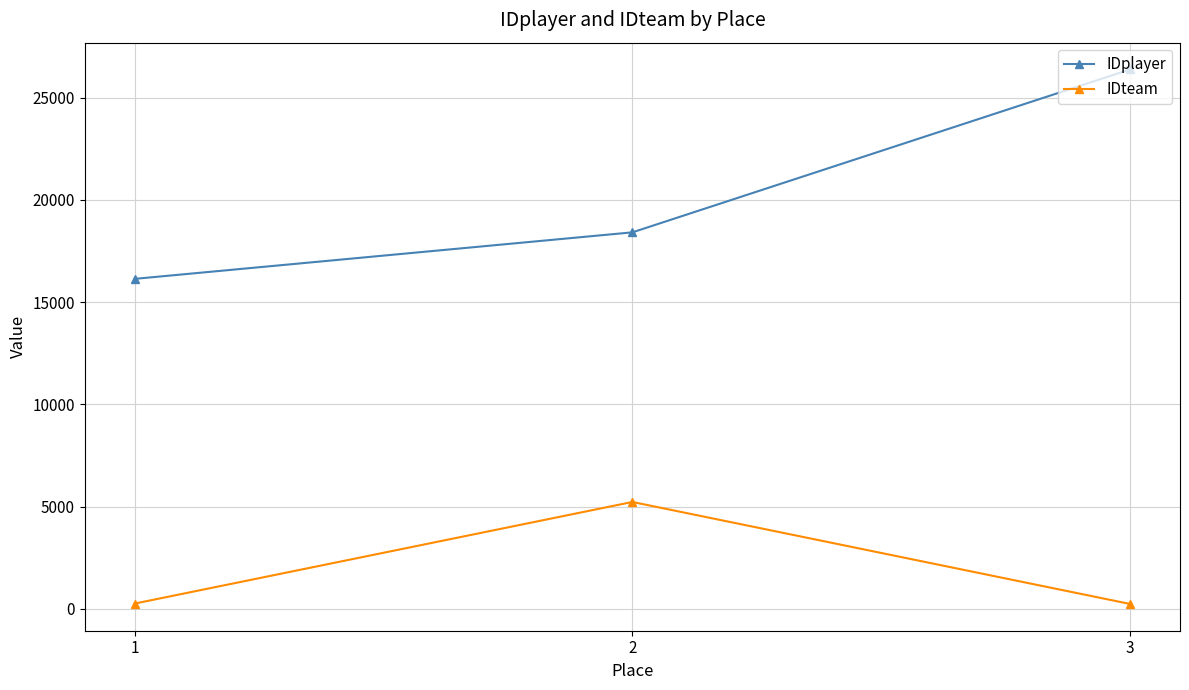

What is the spread (max minus min) of values at 1?

15881.8